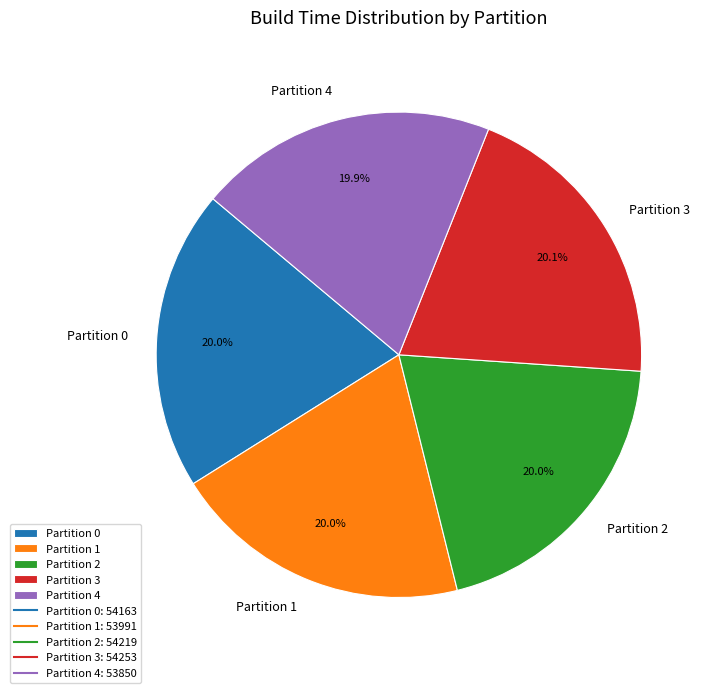

What is the ratio of the value at Partition 1 to the value at Partition 4?

1.0